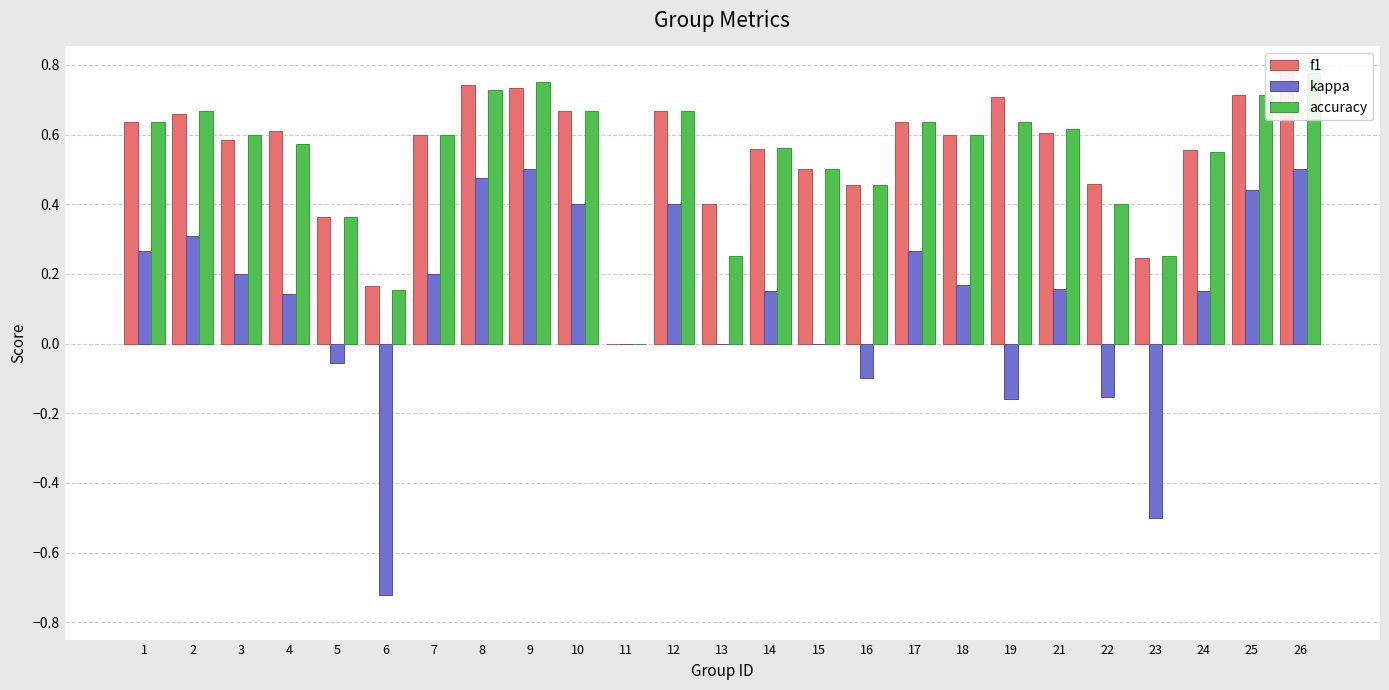

Which series changed the most between 8 and 22?

kappa